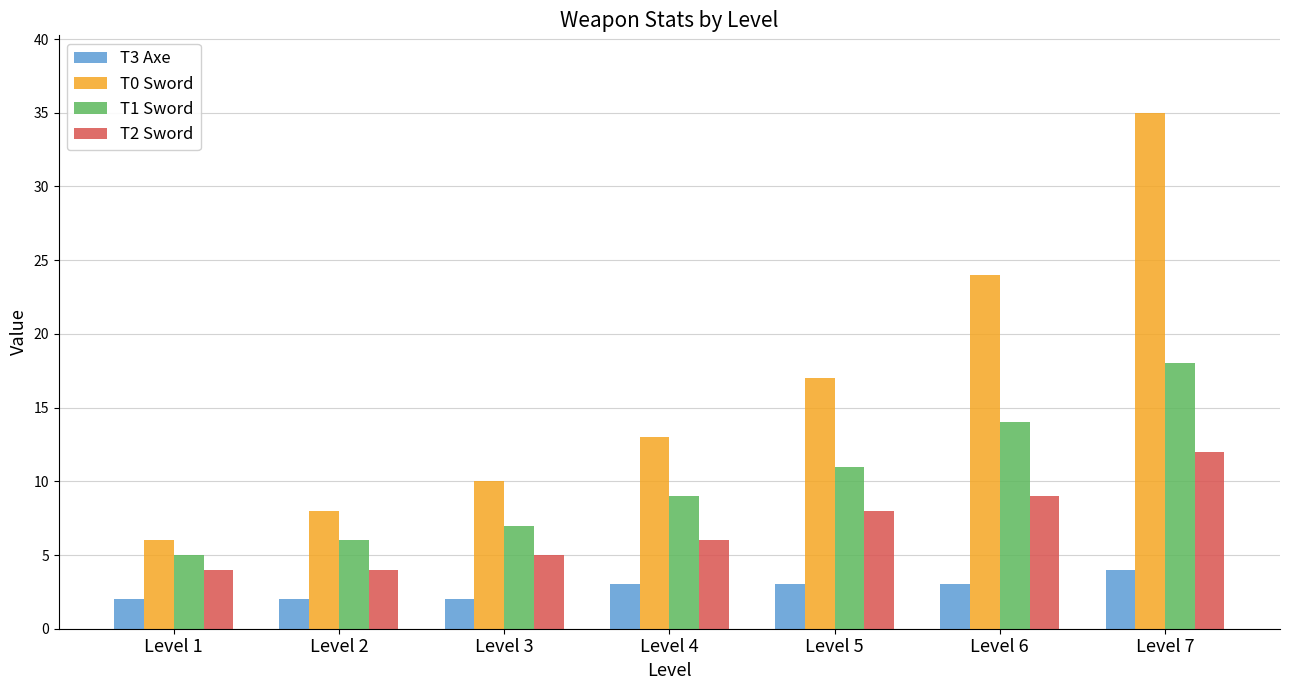

What is the difference between the highest and lowest values at Level 4?

10